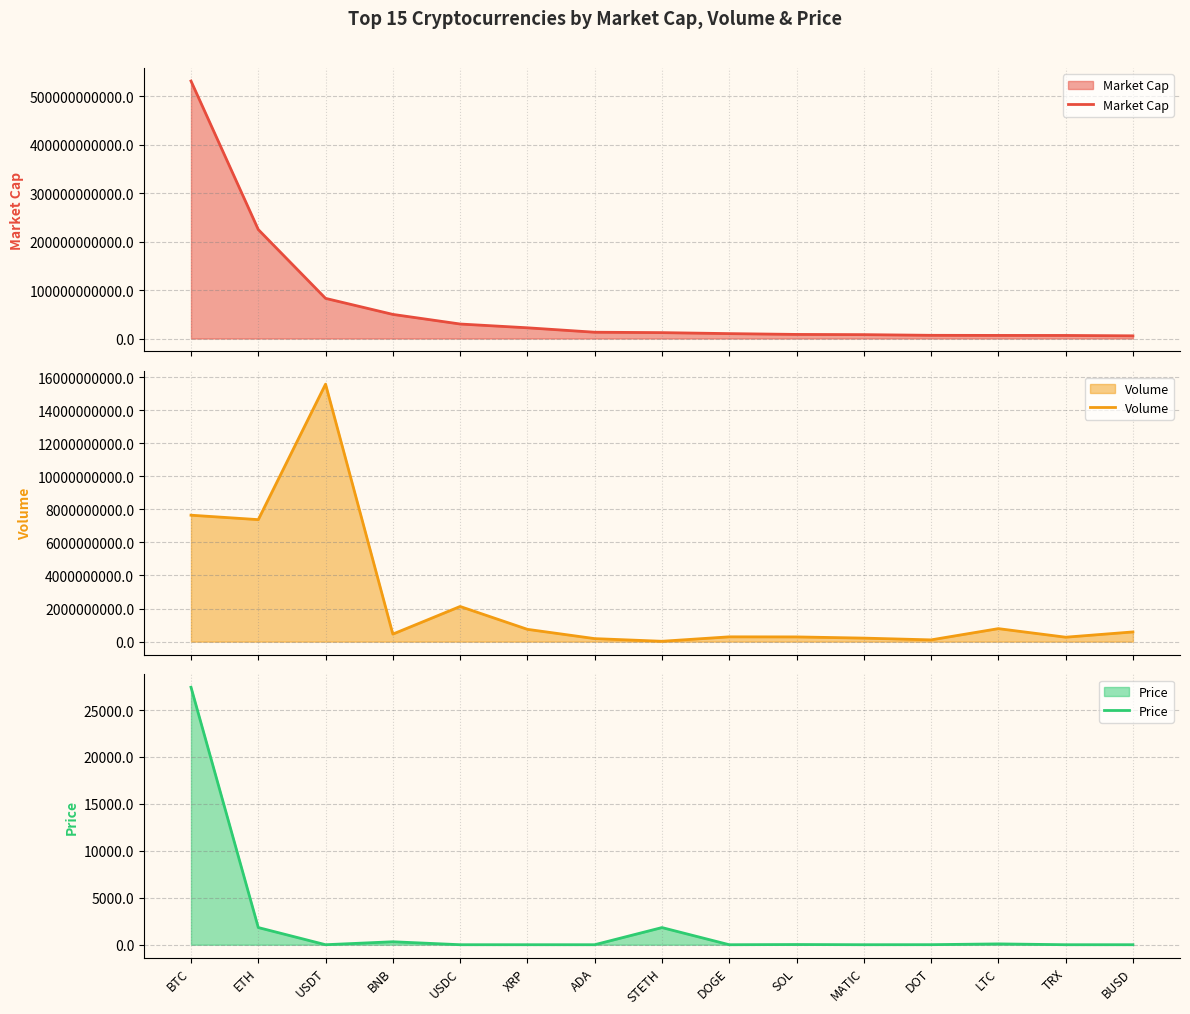

How many values in the Volume series are below 455237532?

7